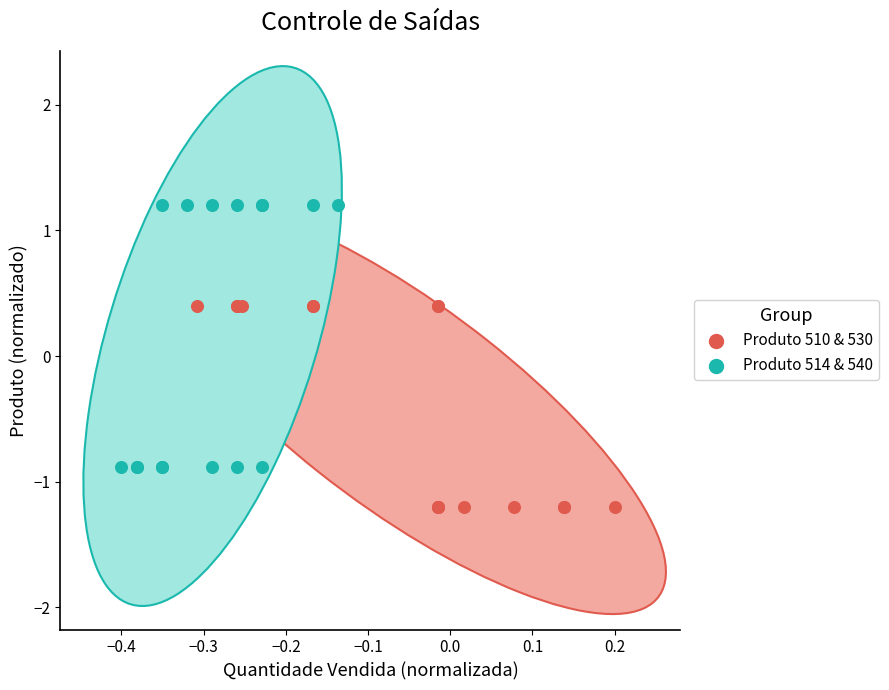

Which series contains the highest Y value?

Produto 514 & 540